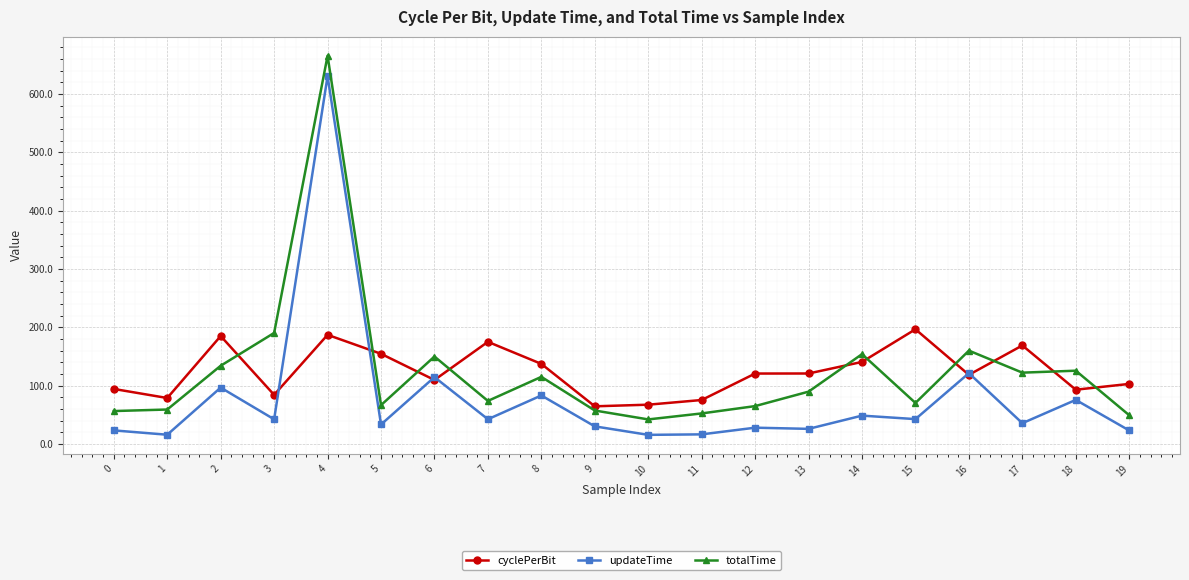

Where is totalTime nearest to the value 353?

3